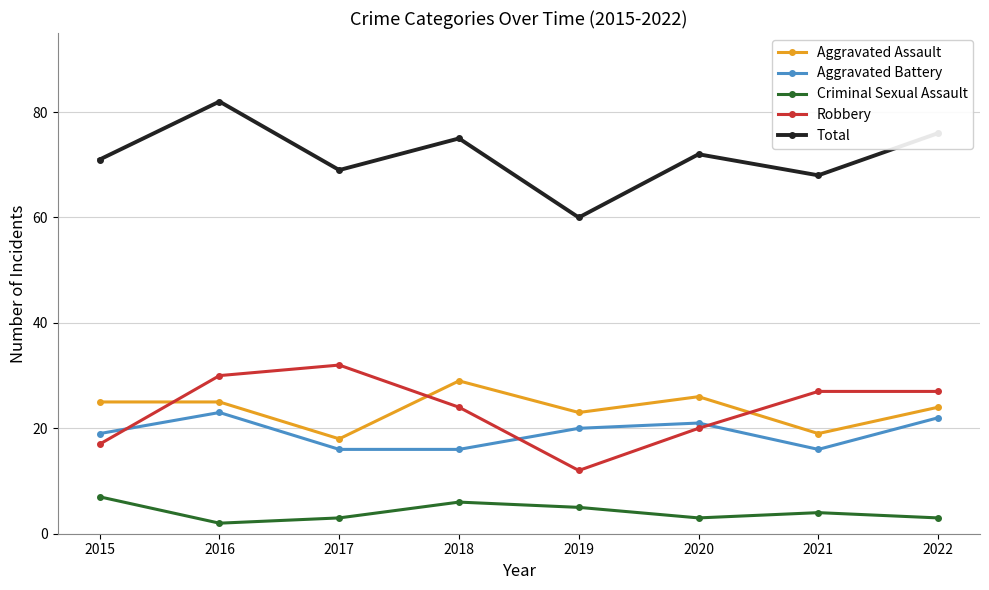

Reading left to right, what are all the values shown in this chart?

Aggravated Assault: 2015=25	2016=25	2017=18	2018=29	2019=23	2020=26	2021=19	2022=24
Aggravated Battery: 2015=19	2016=23	2017=16	2018=16	2019=20	2020=21	2021=16	2022=22
Criminal Sexual Assault: 2015=7	2016=2	2017=3	2018=6	2019=5	2020=3	2021=4	2022=3
Robbery: 2015=17	2016=30	2017=32	2018=24	2019=12	2020=20	2021=27	2022=27
Total: 2015=71	2016=82	2017=69	2018=75	2019=60	2020=72	2021=68	2022=76